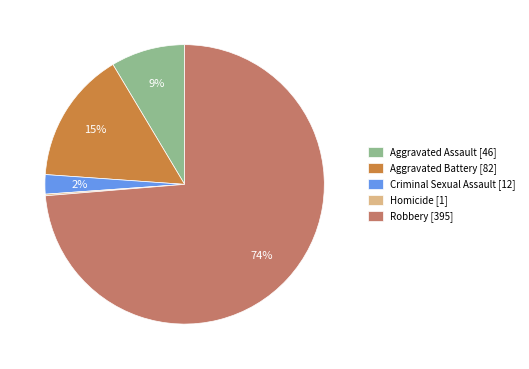

Approximately how many times larger is the value at Aggravated Assault [46] compared to Aggravated Battery [82]?

0.6